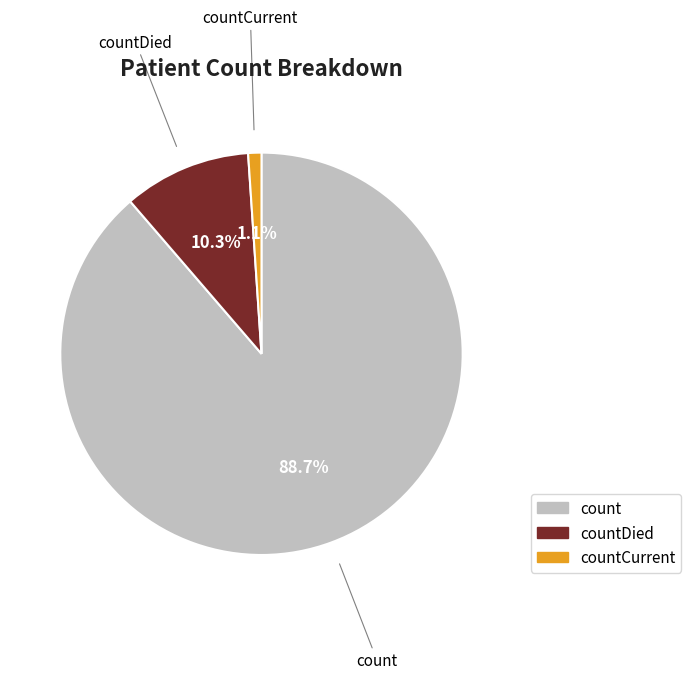

Is there a majority slice in this chart?

Yes